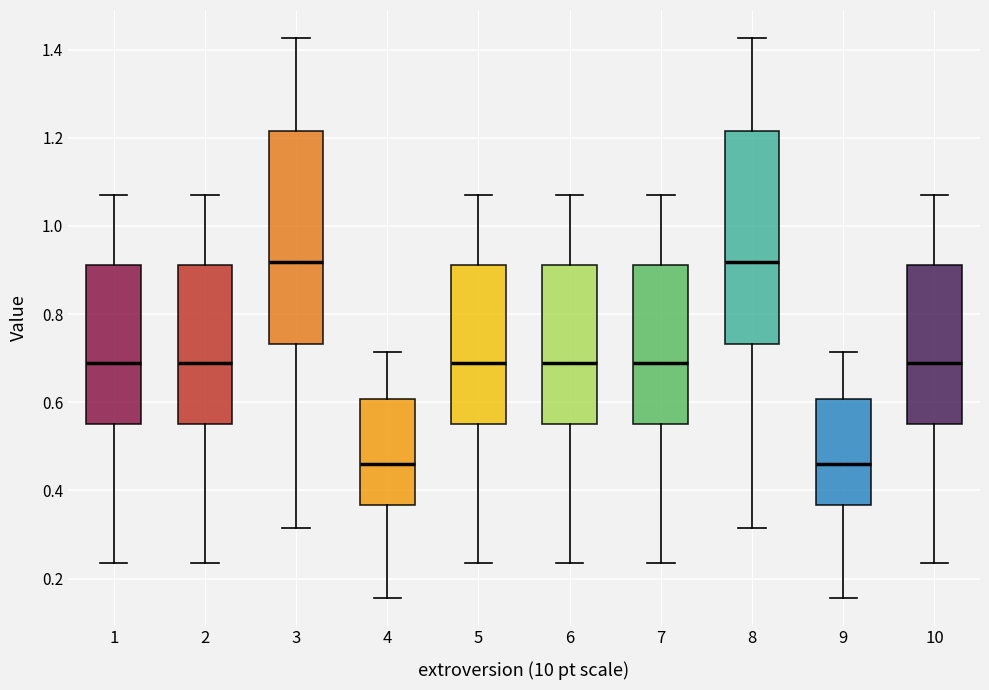

Where does the median line of the box at x = 9 sit on the y-axis? The values are not printed on the chart, so give them approximately, as read against the axis.

0.46